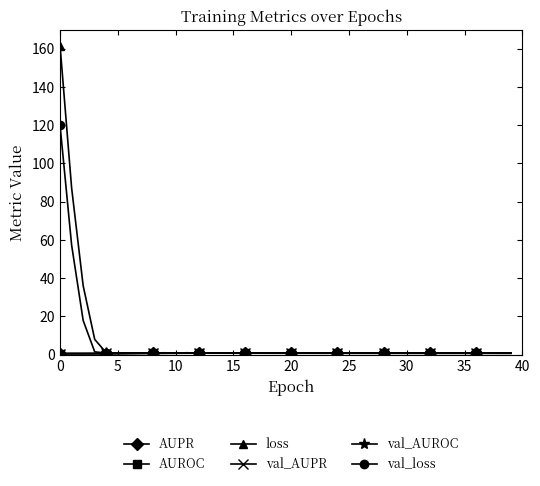

What is the greatest value displayed?

161.5